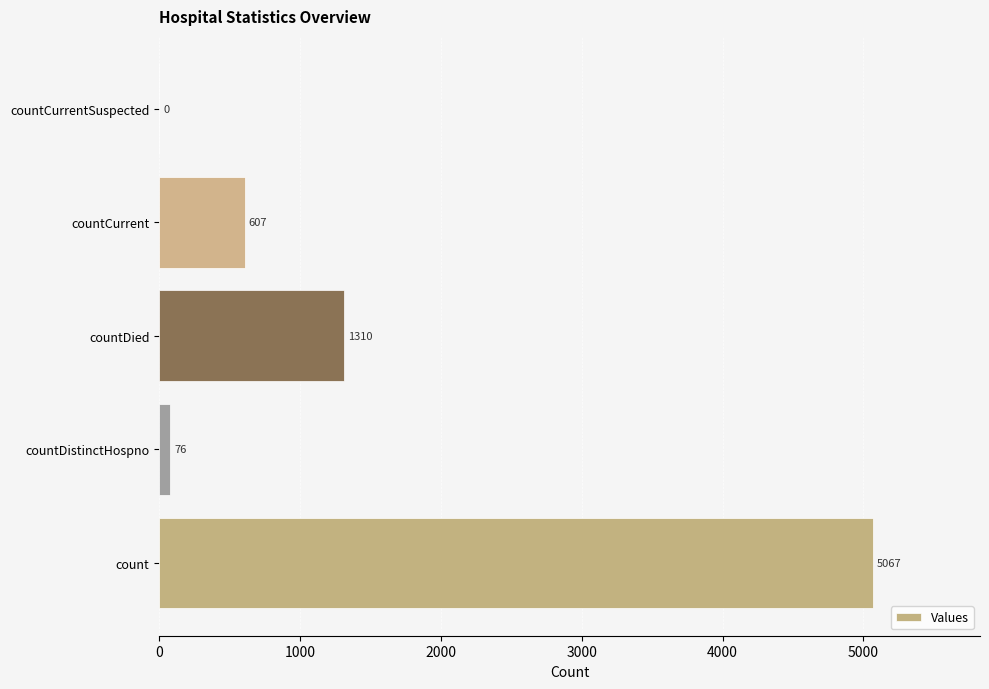

Is it true that the value at count is 3258?

False